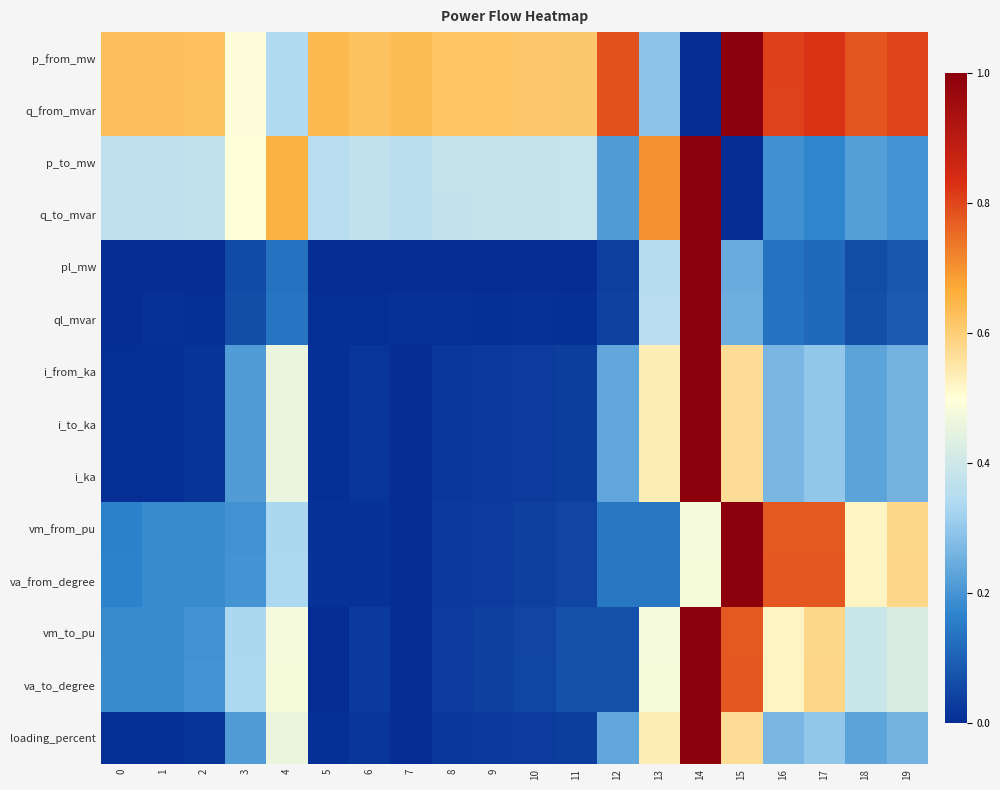

Count the number of categories in the chart.

20